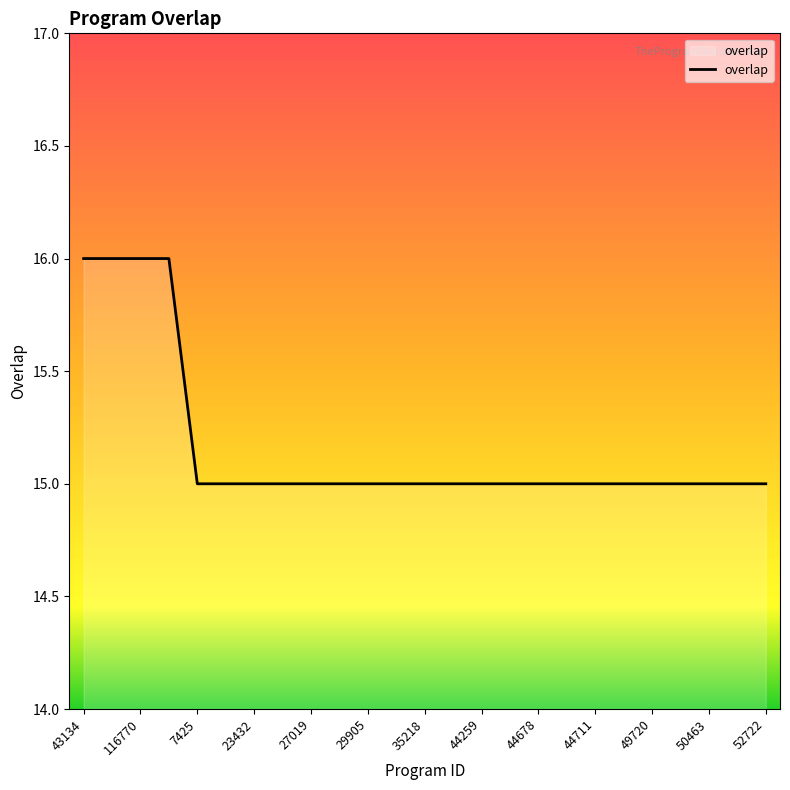

What is the minimum value shown in the chart?

15